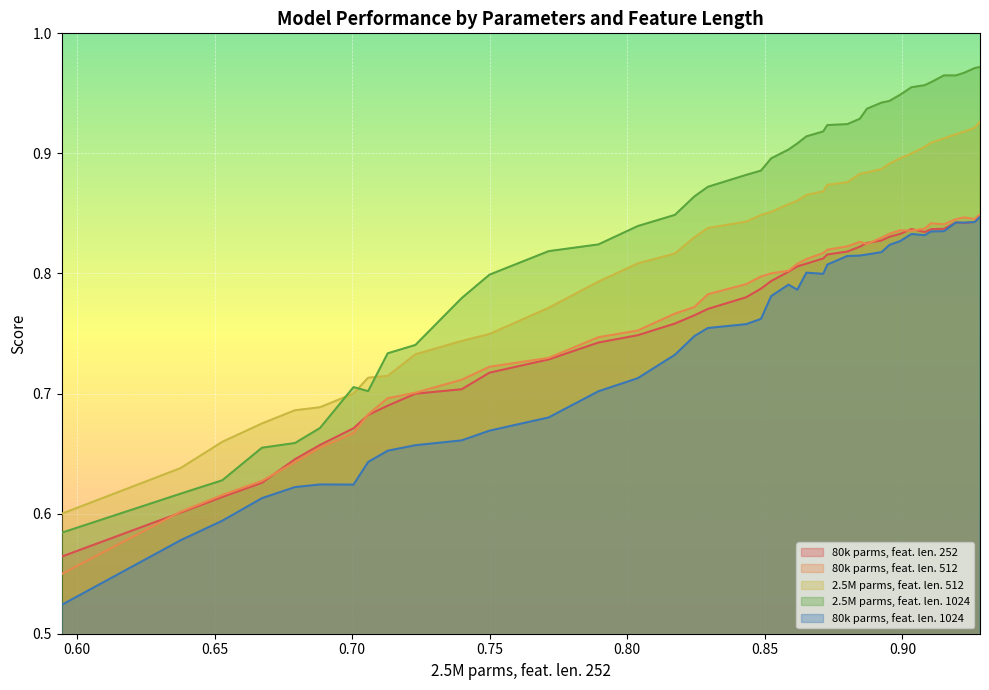

Which series has the largest total across all categories?

2.5M parms, feat. len. 1024